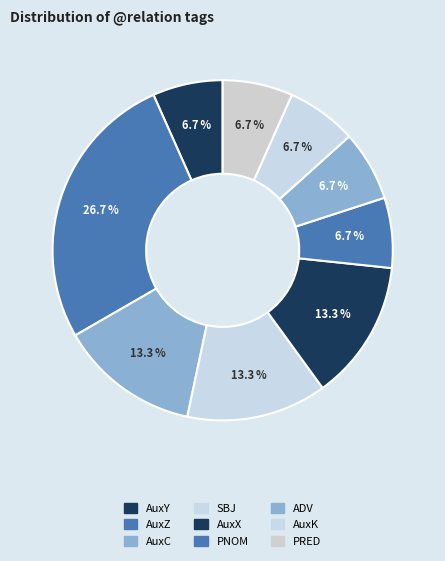

Is it true that PNOM is 7% of the pie?

True